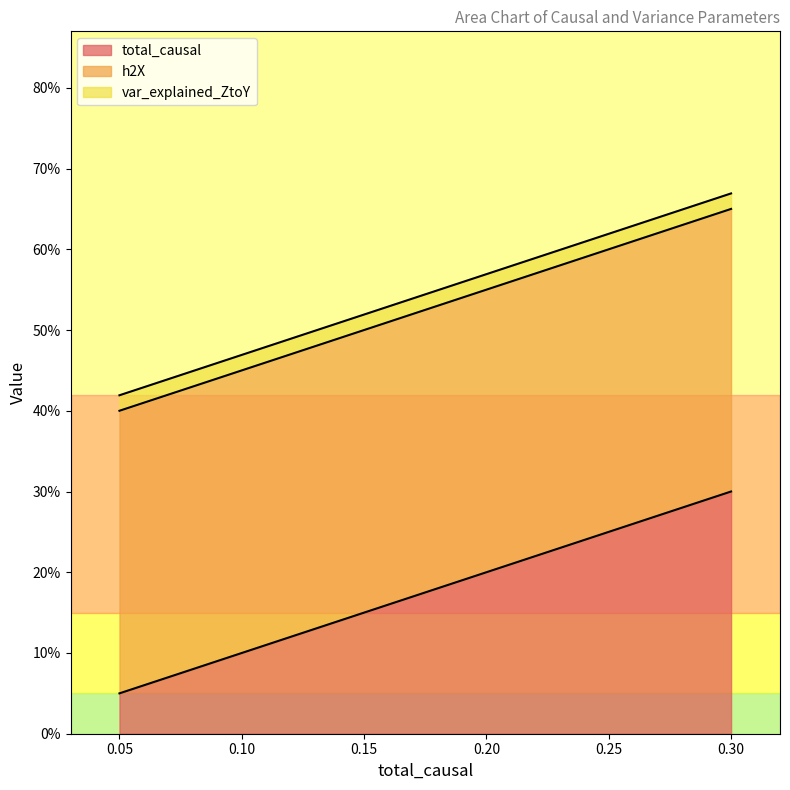

Does the chart have visible grid lines?

No